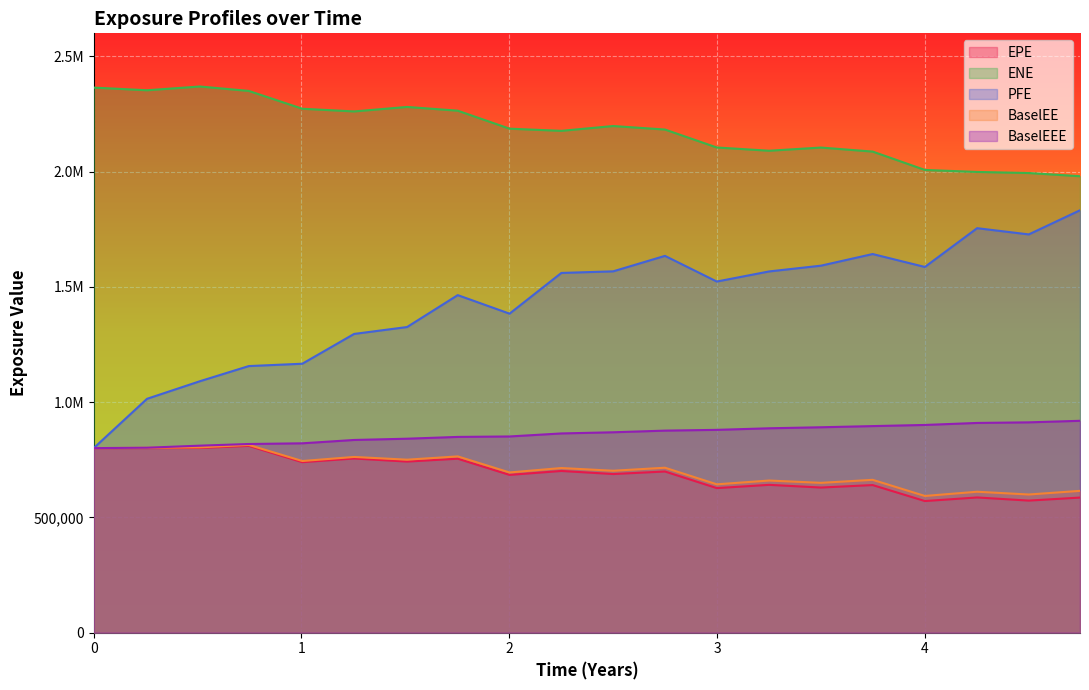

Count the number of categories in the chart.

20